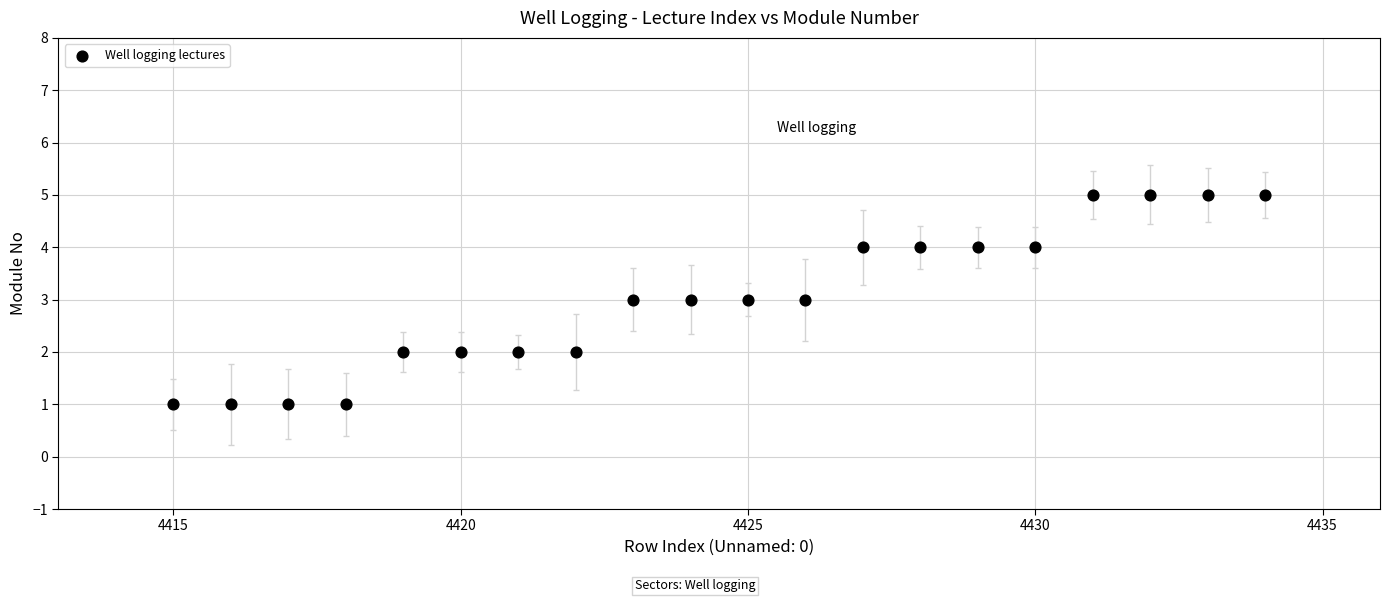

What is the range of X values (max minus min)?

19